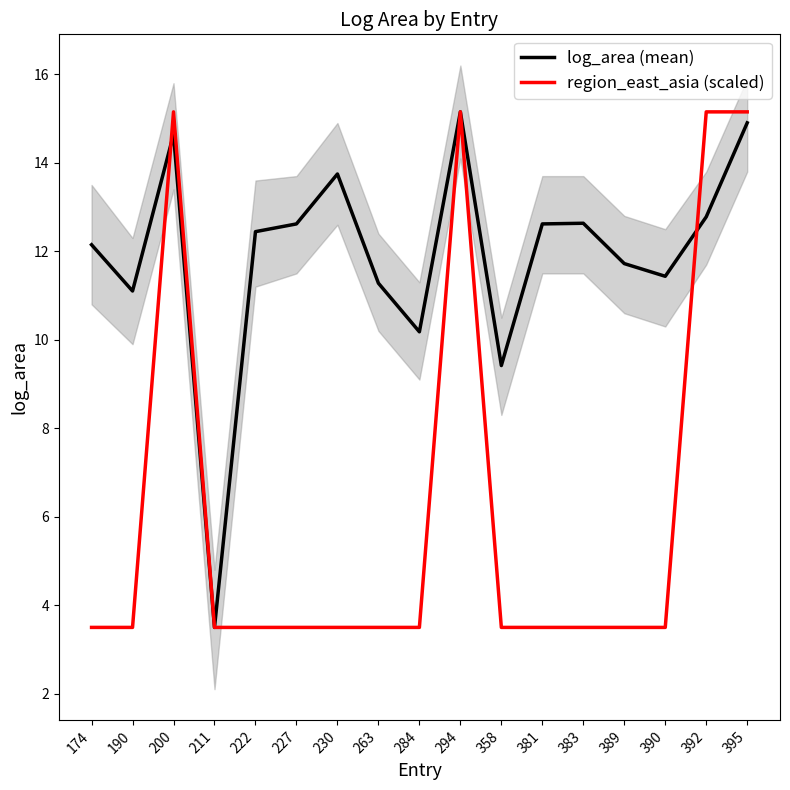

Is it true that log_area (mean) equals 18.5 at 190?

False